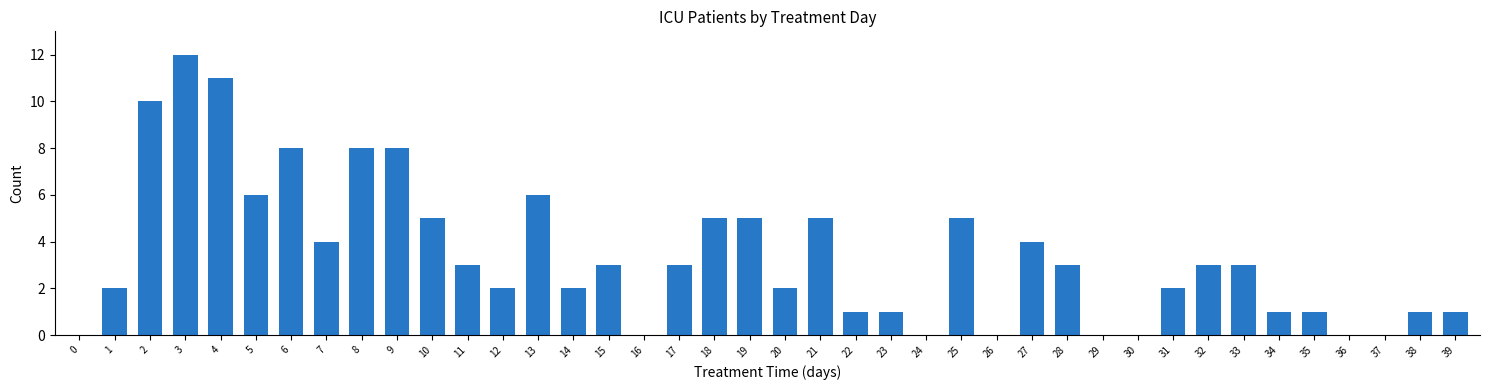

True or false: the data shows 3 at 15.

True